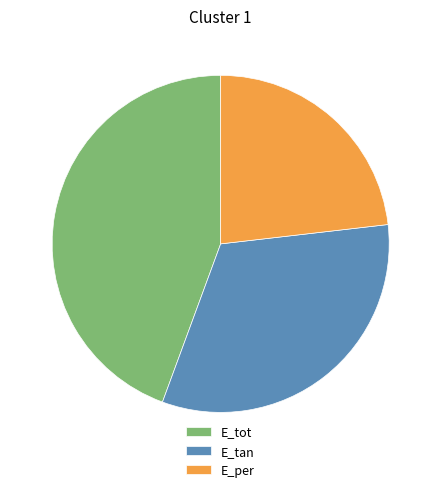

Do E_tan and E_per together represent more than half of the pie?

Yes